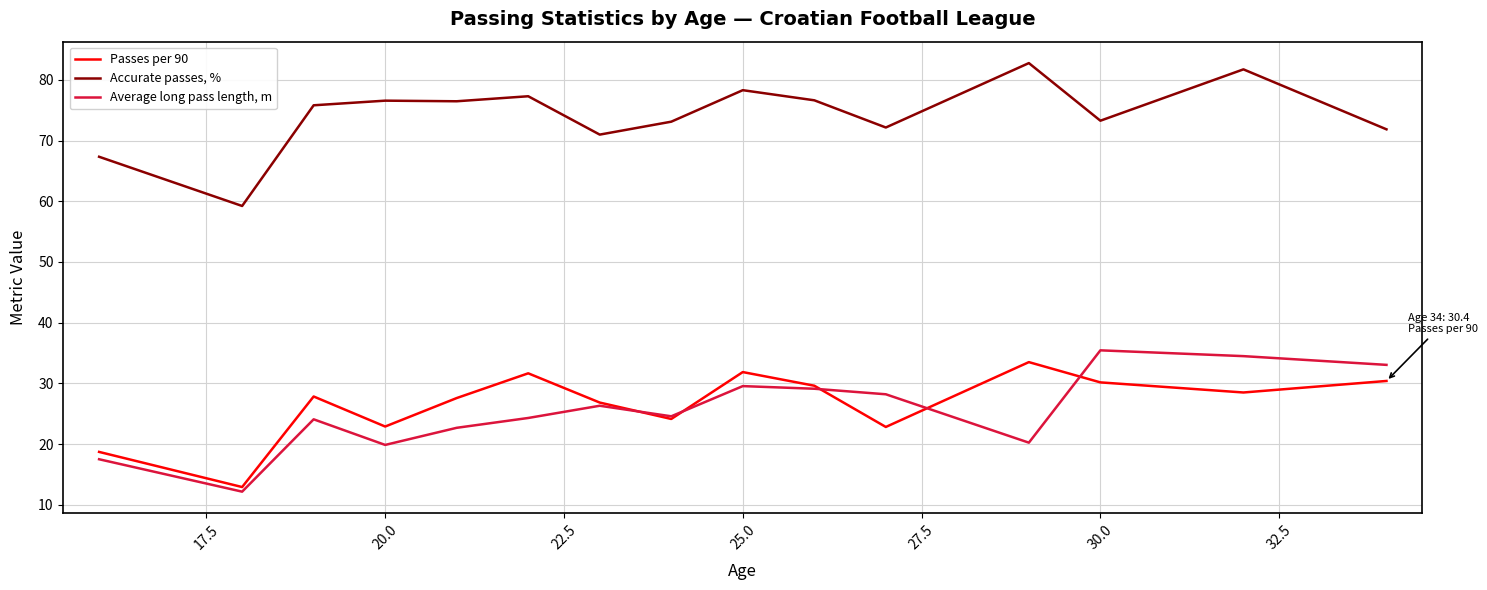

True or false: Accurate passes, % and Average long pass length, m cross at least once.

False